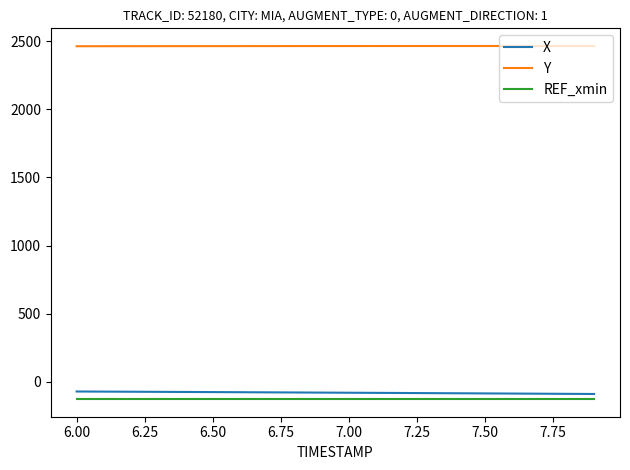

Which series has the largest total across all categories?

Y